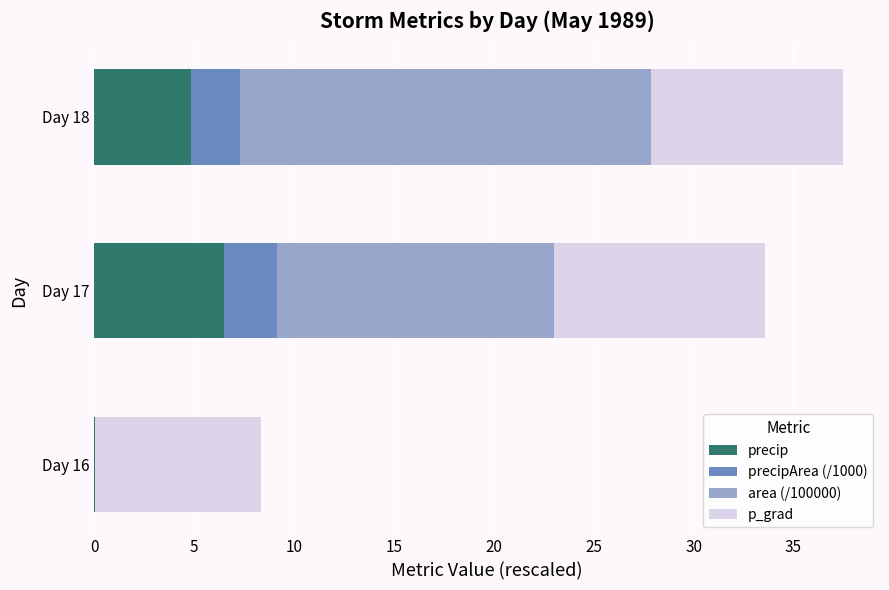

Which category has the highest value in the precip series?

Day 17